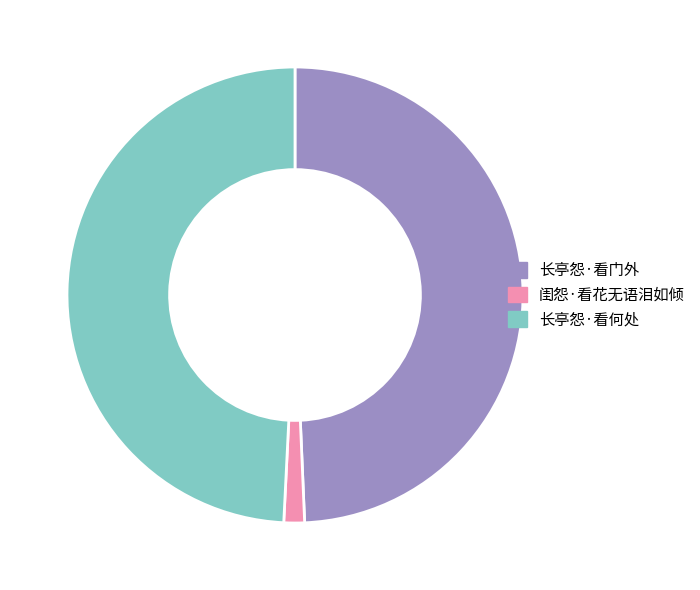

Is 长亭怨·看门外 the majority of the pie?

No